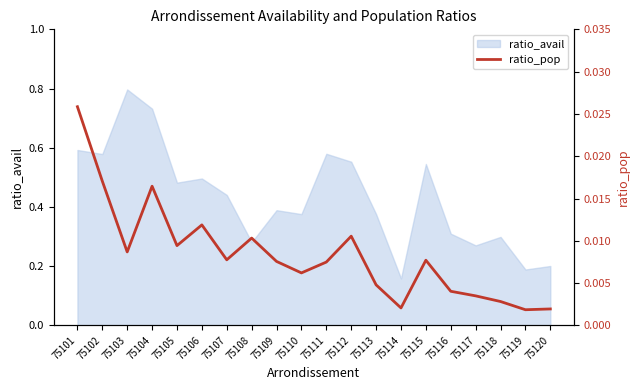

The chart shows a value of 0.0 at 75120. True or false?

True